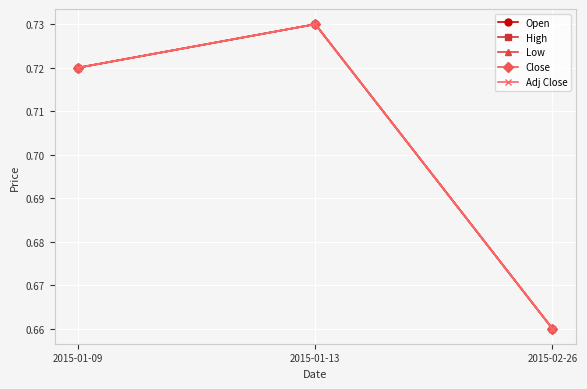

Rank the series by their maximum value, from lowest to highest.

Open, High, Low, Close, Adj Close